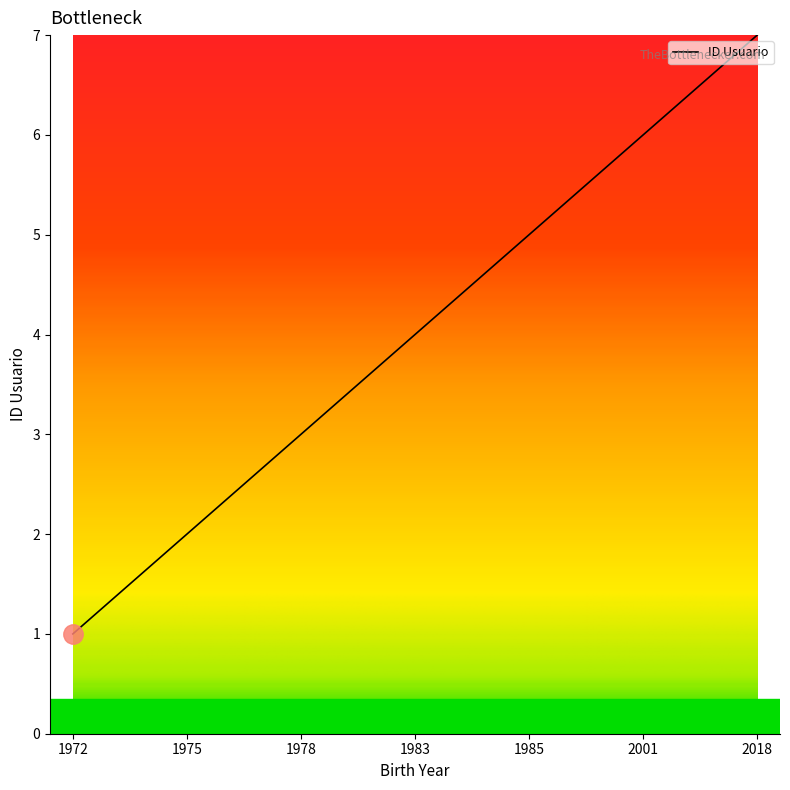

What is the difference between the second highest and second lowest values?

4